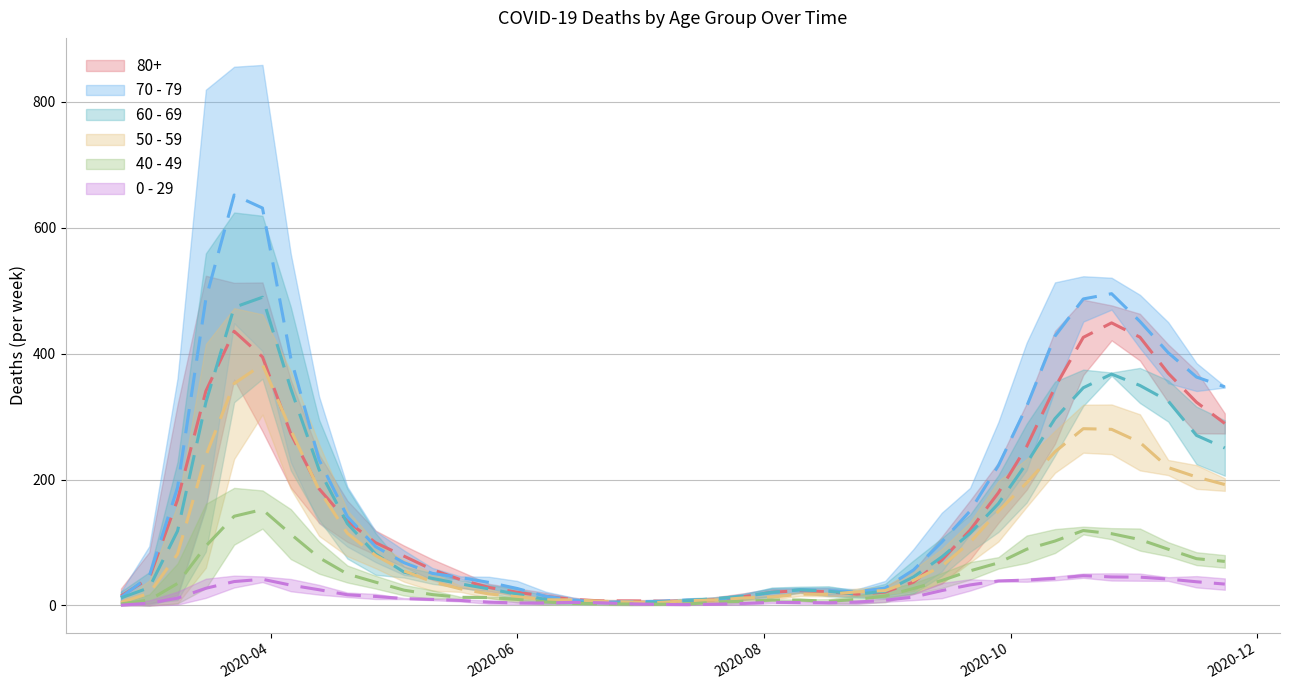

At how many categories does at least one series exceed 64?

20